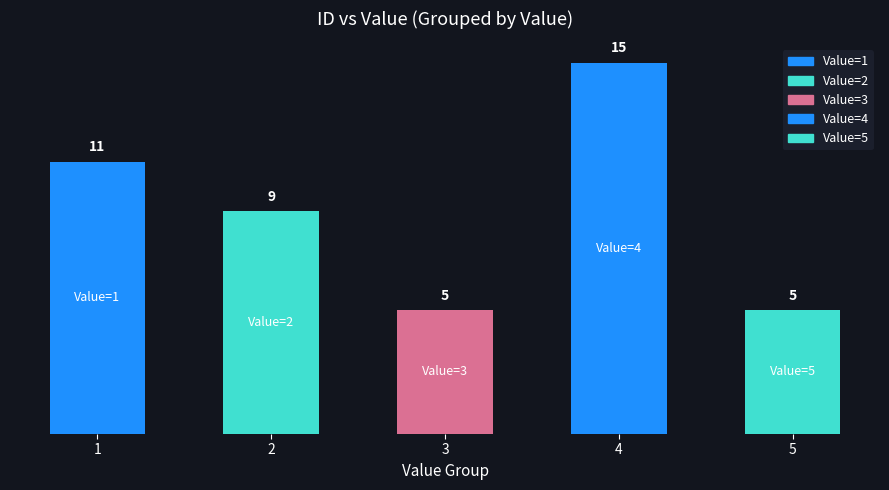

How many series are shown in this chart?

1